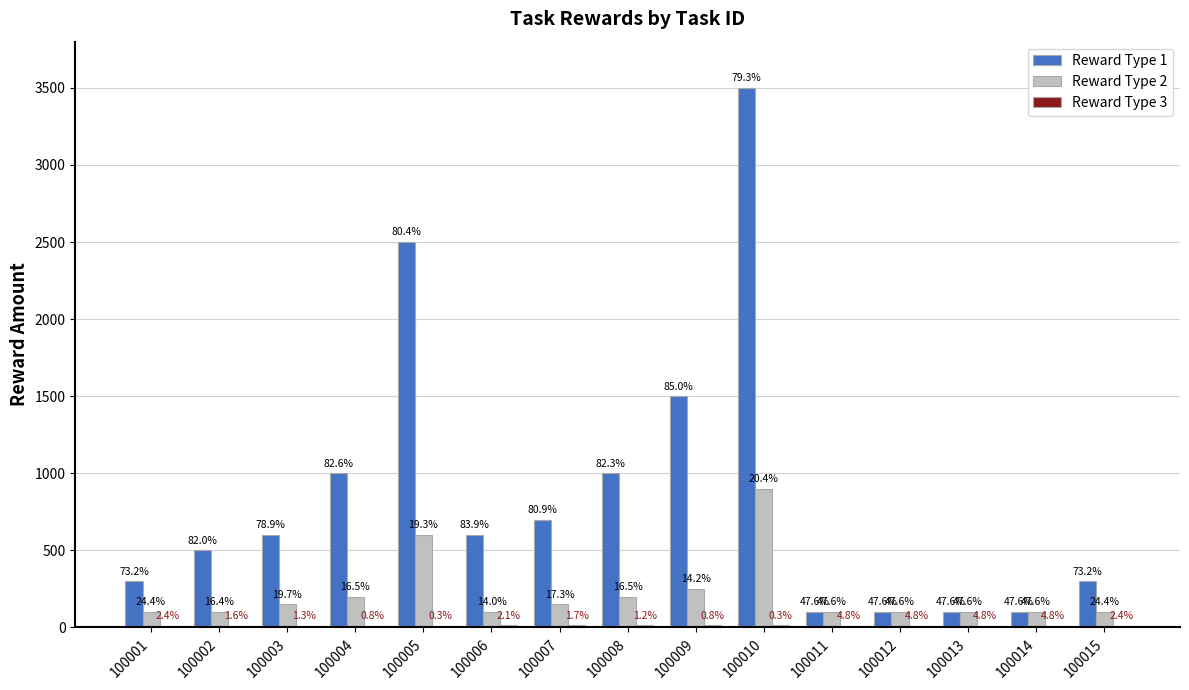

How many groups of bars are there?

15